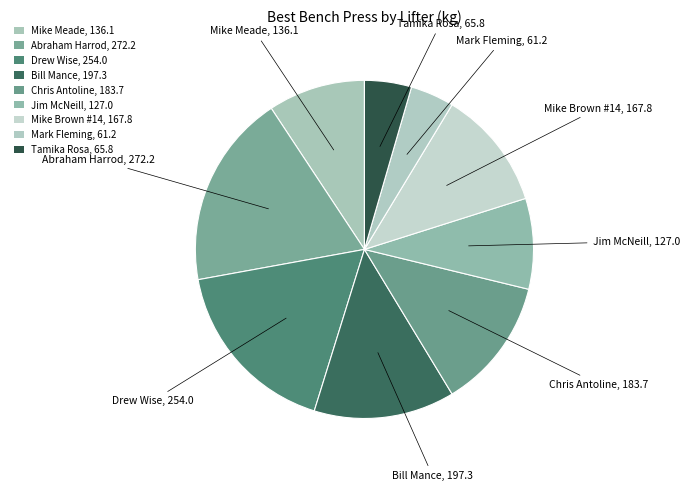

Count the number of slices in the pie.

9